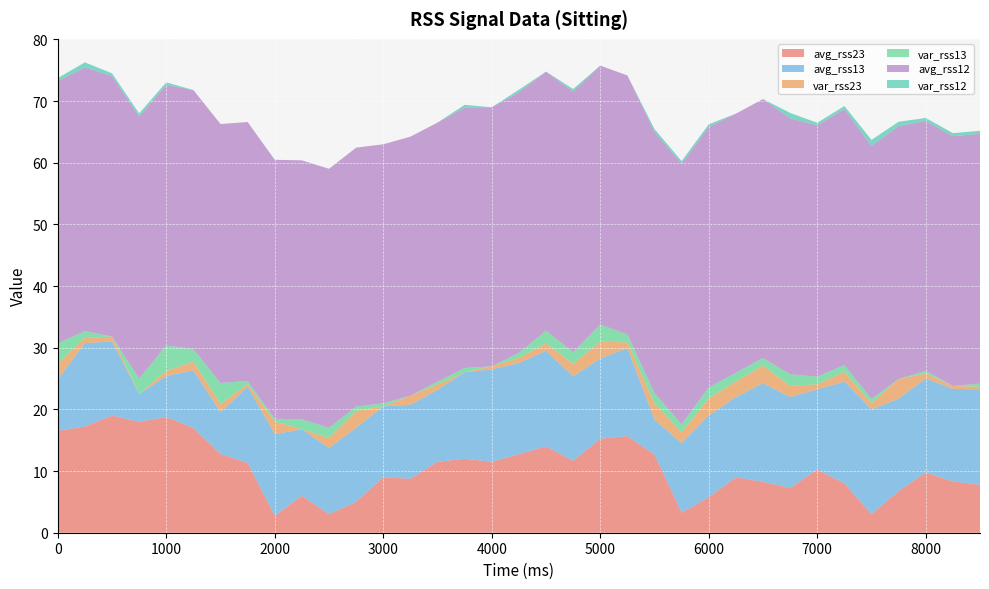

Reading left to right, list all the values displayed in this chart.

avg_rss23: 0=16.5	250=17.2	500=19.0	750=18.0	1000=18.8	1250=17.0	1500=12.8	1750=11.3	2000=2.8	2250=6.0	2500=3.0	2750=5.0	3000=9.0	3250=8.8	3500=11.5	3750=12.0	4000=11.5	4250=12.8	4500=14.0	4750=11.7	5000=15.2	5250=15.7	5500=12.7	5750=3.2	6000=5.8	6250=9.0	6500=8.2	6750=7.2	7000=10.2	7250=8.0	7500=3.0	7750=6.8	8000=9.8	8250=8.3	8500=7.8
avg_rss13: 0=8.3	250=13.5	500=12.0	750=4.5	1000=6.7	1250=9.3	1500=6.8	1750=12.3	2000=13.2	2250=10.8	2500=10.8	2750=12.0	3000=11.5	3250=12.0	3500=11.7	3750=14.0	4000=15.0	4250=14.8	4500=15.5	4750=13.7	5000=13.0	5250=14.2	5500=5.7	5750=11.2	6000=13.2	6250=13.0	6500=16.0	6750=14.8	7000=13.0	7250=16.5	7500=17.0	7750=15.0	8000=15.2	8250=15.0	8500=15.5
var_rss23: 0=2.6	250=0.8	500=0.8	750=0.0	1000=0.8	1250=1.4	1500=1.3	1750=0.5	2000=2.0	2250=0.0	2500=1.6	2750=2.7	3000=0.0	3250=1.5	3500=0.9	3750=0.0	4000=0.5	4250=0.8	4500=1.2	4750=2.0	5000=2.8	5250=0.9	5500=2.6	5750=1.8	6000=2.8	6250=2.5	6500=2.9	6750=1.8	7000=0.8	7250=1.6	7500=1.0	7750=3.2	8000=0.8	8250=0.5	8500=0.4
var_rss13: 0=3.3	250=1.1	500=0.0	750=2.5	1000=4.1	1250=2.0	1500=3.4	1750=0.5	2000=0.4	2250=1.6	2500=1.6	2750=0.7	3000=0.5	3250=0.0	3500=0.5	3750=0.7	4000=0.0	4250=0.8	4500=2.1	4750=1.9	5000=2.7	5250=1.3	5500=1.7	5750=1.3	6000=1.8	6250=1.4	6500=1.2	6750=1.9	7000=1.2	7250=1.1	7500=0.7	7750=0.0	8000=0.4	8250=0.0	8500=0.5
avg_rss12: 0=42.5	250=42.8	500=42.2	750=42.5	1000=42.2	1250=42.0	1500=42.0	1750=42.0	2000=42.0	2250=42.0	2500=42.0	2750=42.0	3000=42.0	3250=42.0	3500=42.0	3750=42.2	4000=42.0	4250=42.2	4500=42.0	4750=42.2	5000=42.0	5250=42.0	5500=42.3	5750=42.2	6000=42.2	6250=42.0	6500=42.0	6750=41.5	7000=40.8	7250=41.5	7500=41.0	7750=41.0	8000=40.5	8250=40.5	8500=40.5
var_rss12: 0=0.5	250=0.8	500=0.4	750=0.5	1000=0.4	1250=0.0	1500=0.0	1750=0.0	2000=0.0	2250=0.0	2500=0.0	2750=0.0	3000=0.0	3250=0.0	3500=0.0	3750=0.4	4000=0.0	4250=0.4	4500=0.0	4750=0.4	5000=0.0	5250=0.0	5500=0.5	5750=0.4	6000=0.4	6250=0.0	6500=0.0	6750=0.9	7000=0.4	7250=0.5	7500=1.0	7750=0.7	8000=0.5	8250=0.5	8500=0.5